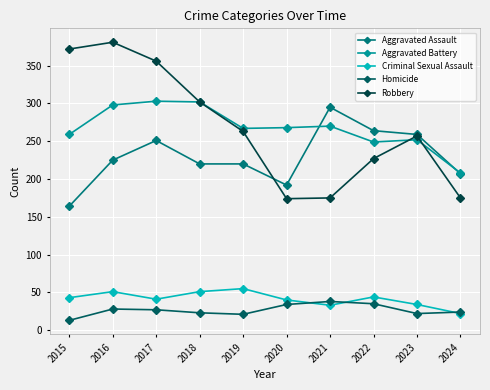

True or false: Robbery has more than 2 interior local peaks.

False